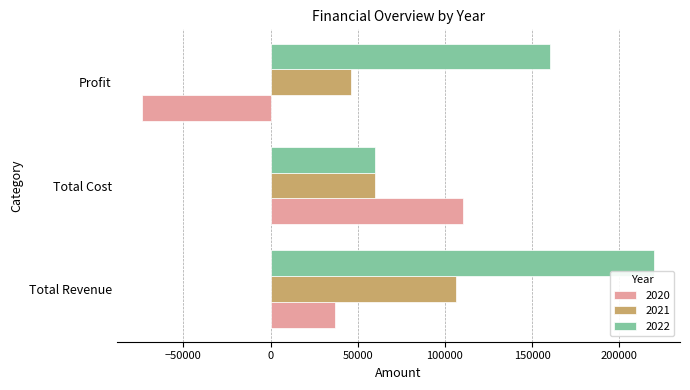

What is the sum of the 2020 values at Profit and Total Cost?

36900.0